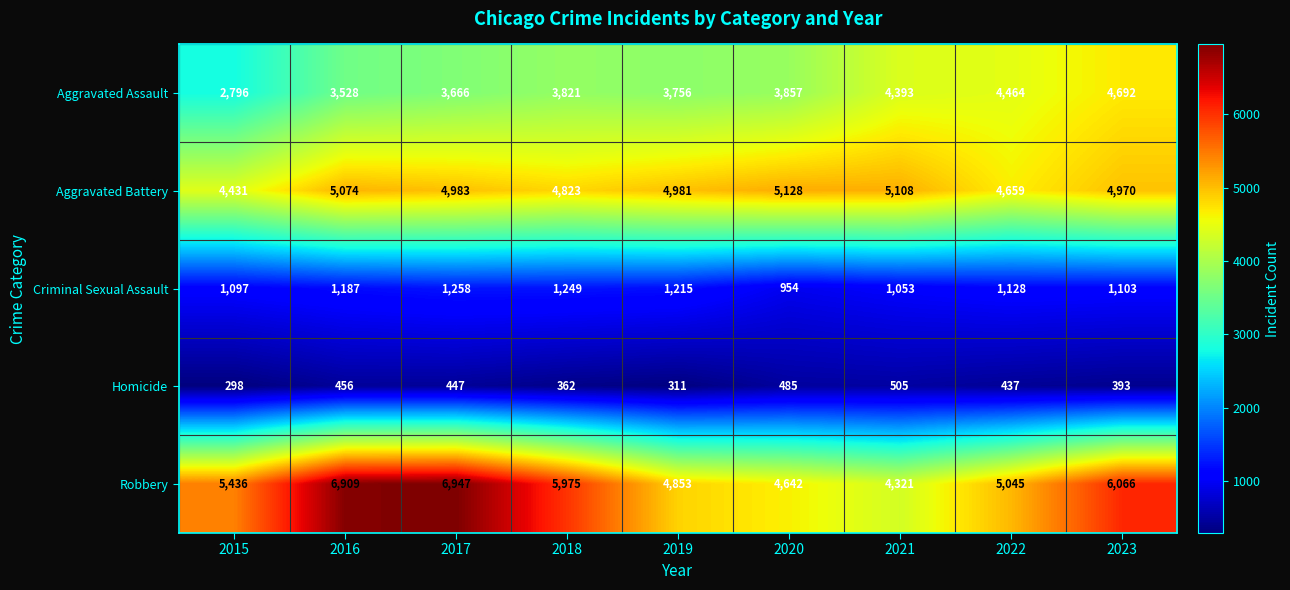

Which series changed the most between 2019 and 2022?

Aggravated Assault